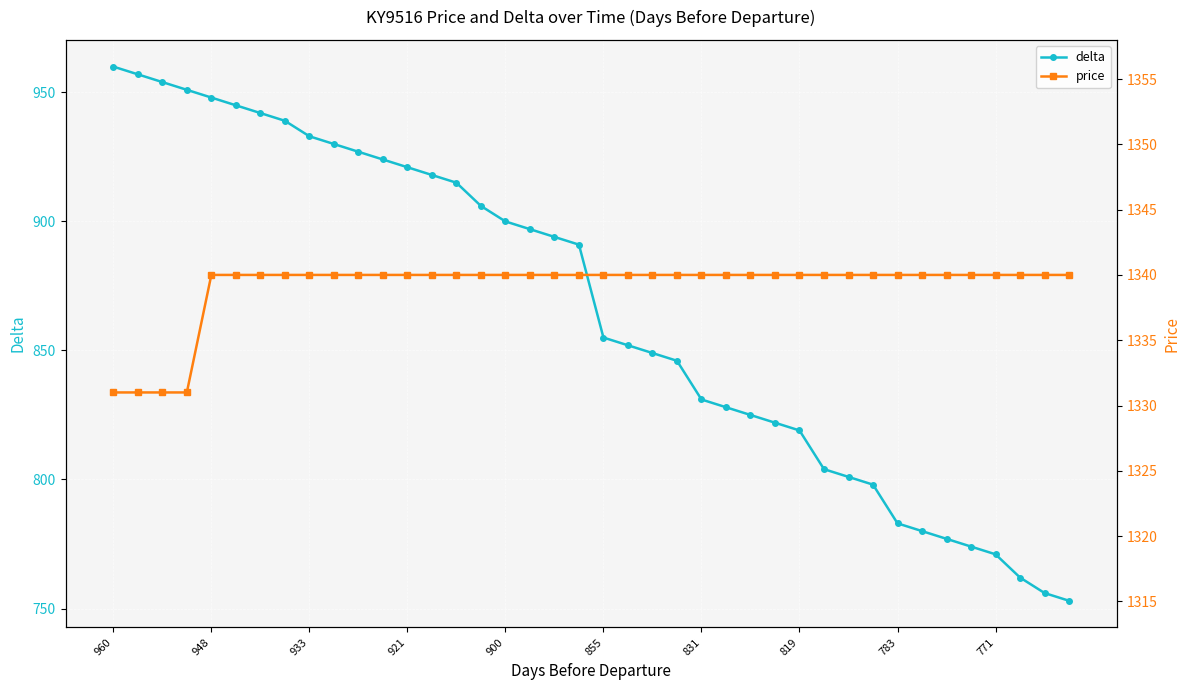

True or false: delta and price cross at least once.

False